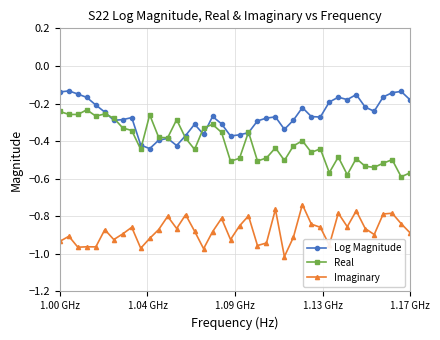

Which series has the largest total across all categories?

Log Magnitude